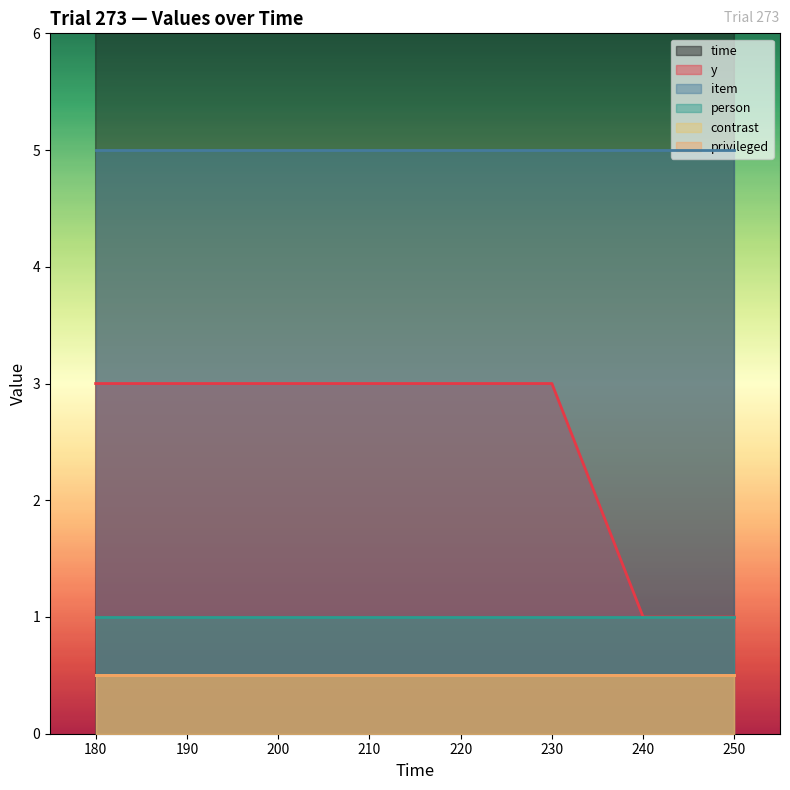

What are all the series names shown in the legend?

time, y, item, person, contrast, privileged